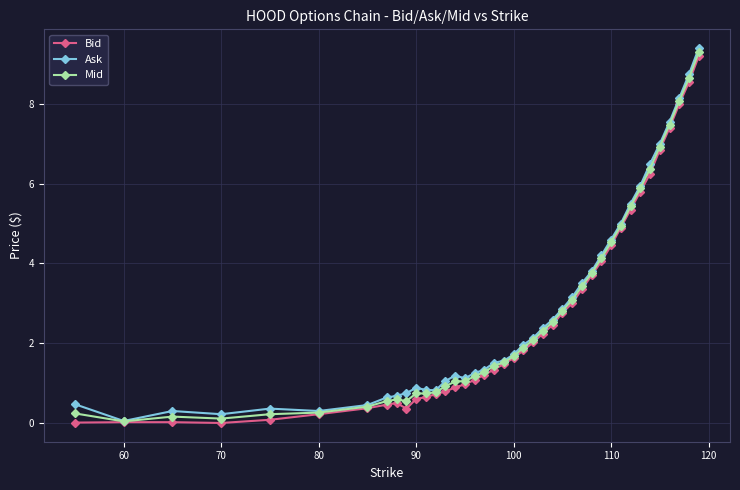

How many data points does each series have?

40